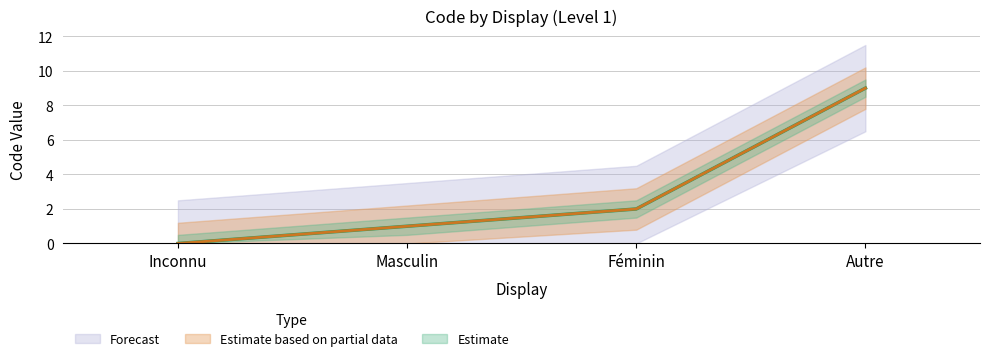

Which has a higher value, Autre or Masculin?

Autre